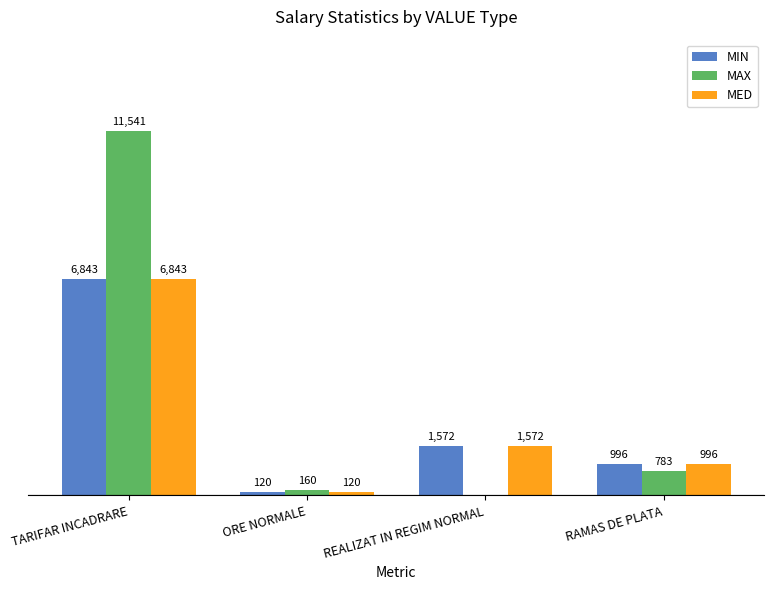

At which label is MED closest to 3481?

REALIZAT IN REGIM NORMAL